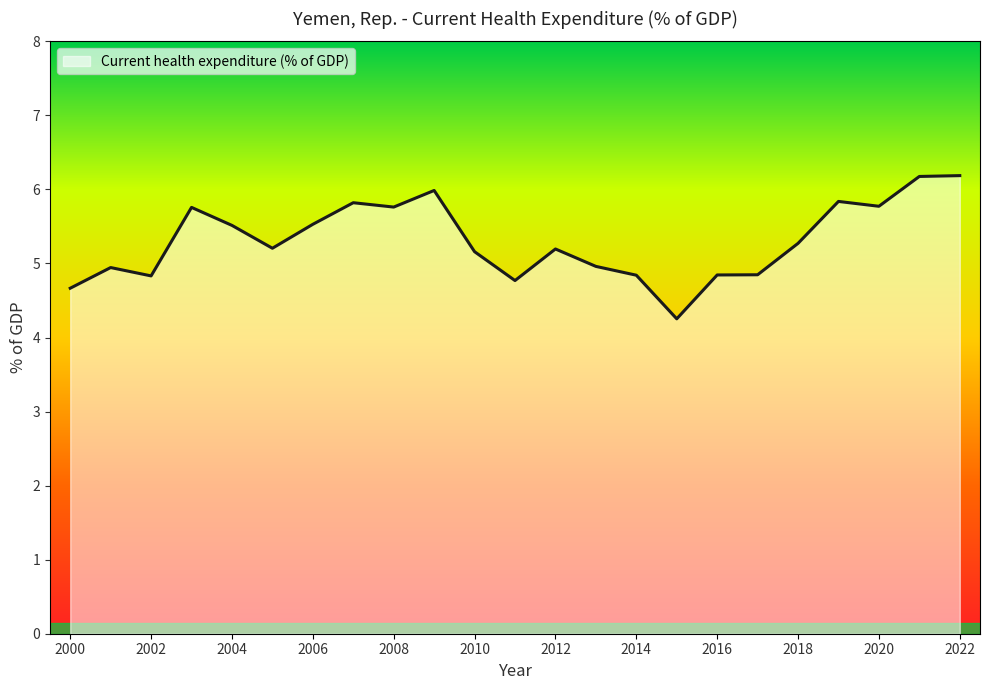

What is the sum of all values?

122.1